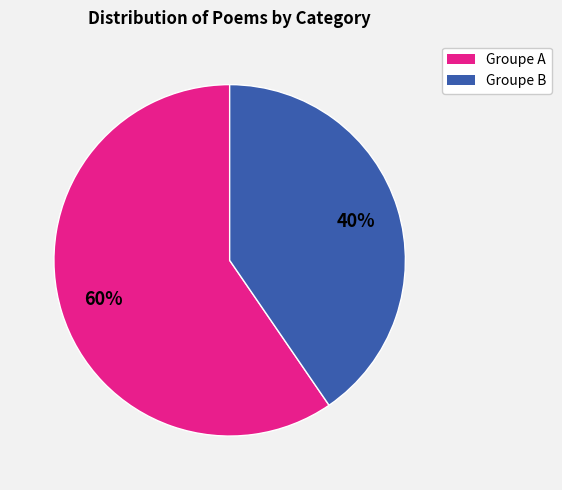

Is there any slice that represents more than half of the pie?

Yes